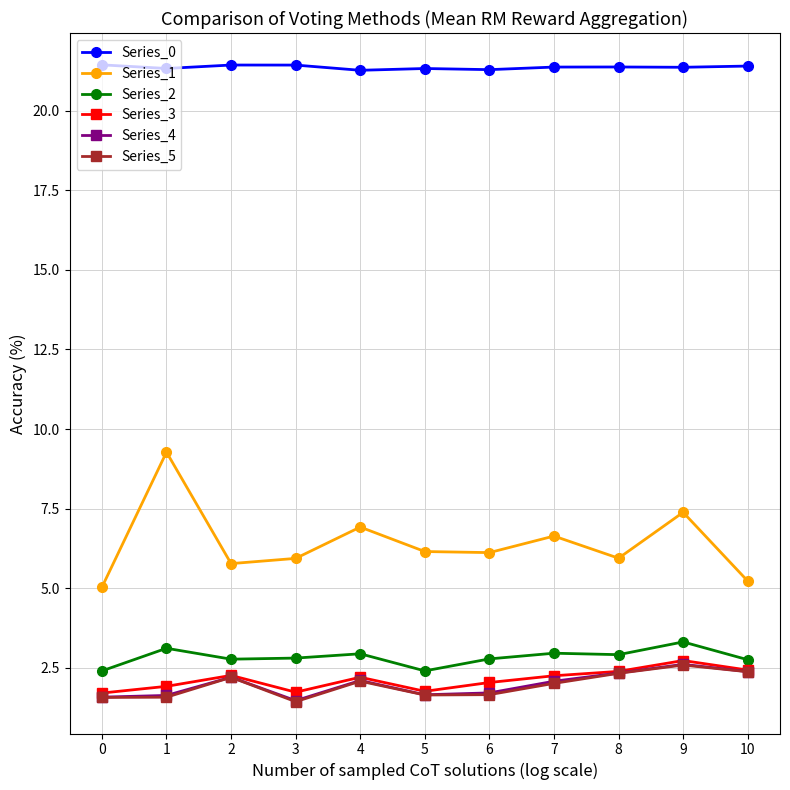

Is it true that Series_3 equals 1.9 at 1?

True